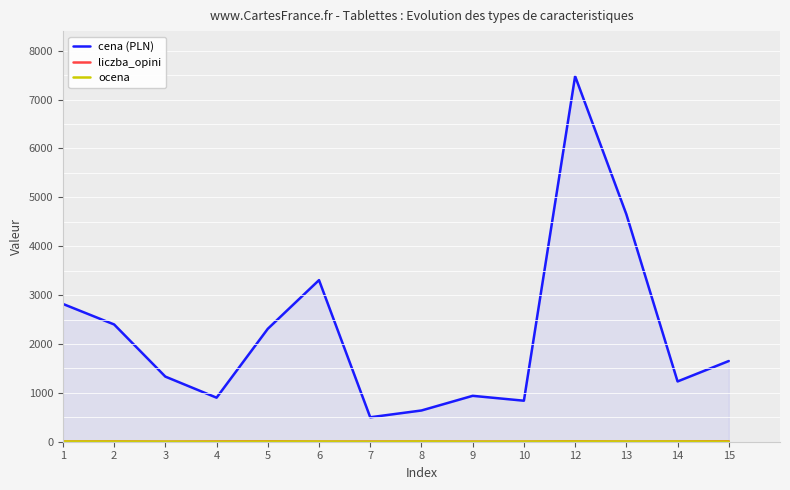

What is the greatest value displayed?

7478